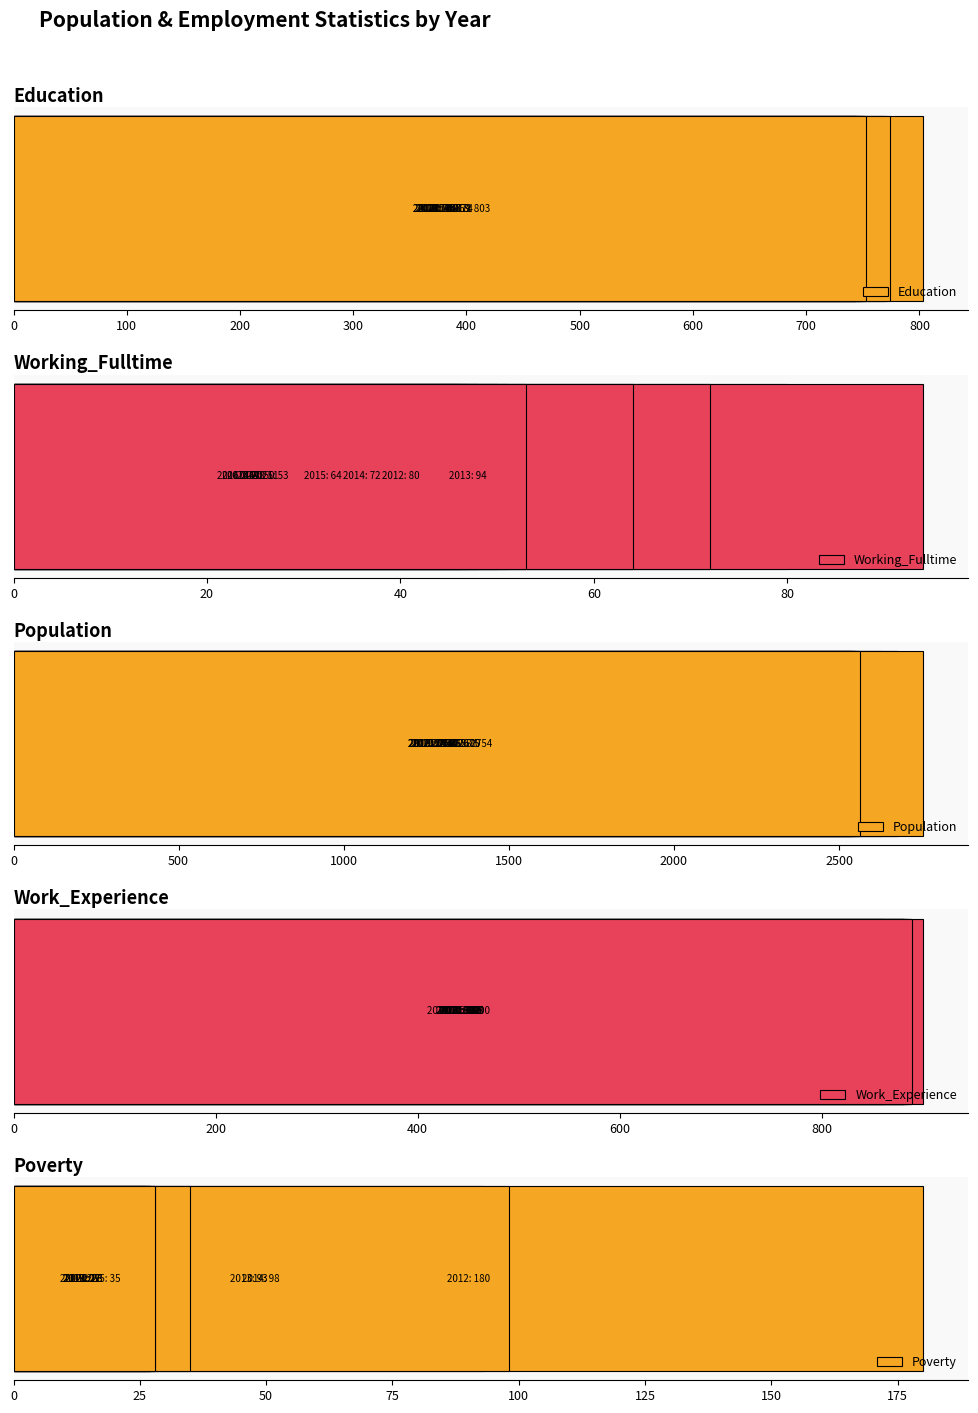

What is the value of the Work_Experience bar at the 8th from the left?

885